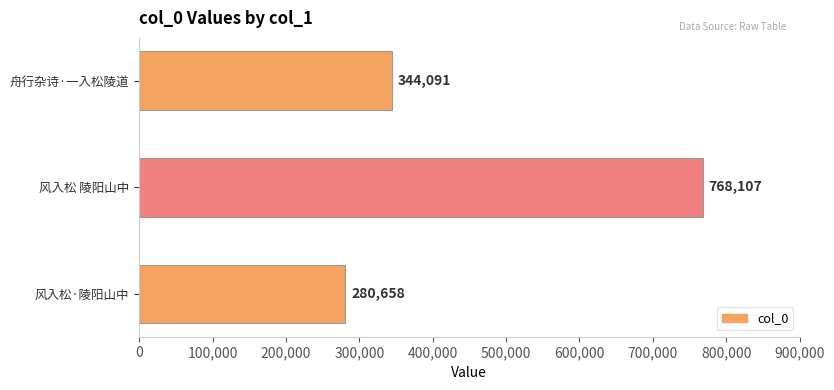

True or false: the data shows 412880 at 风入松·陵阳山中.

False